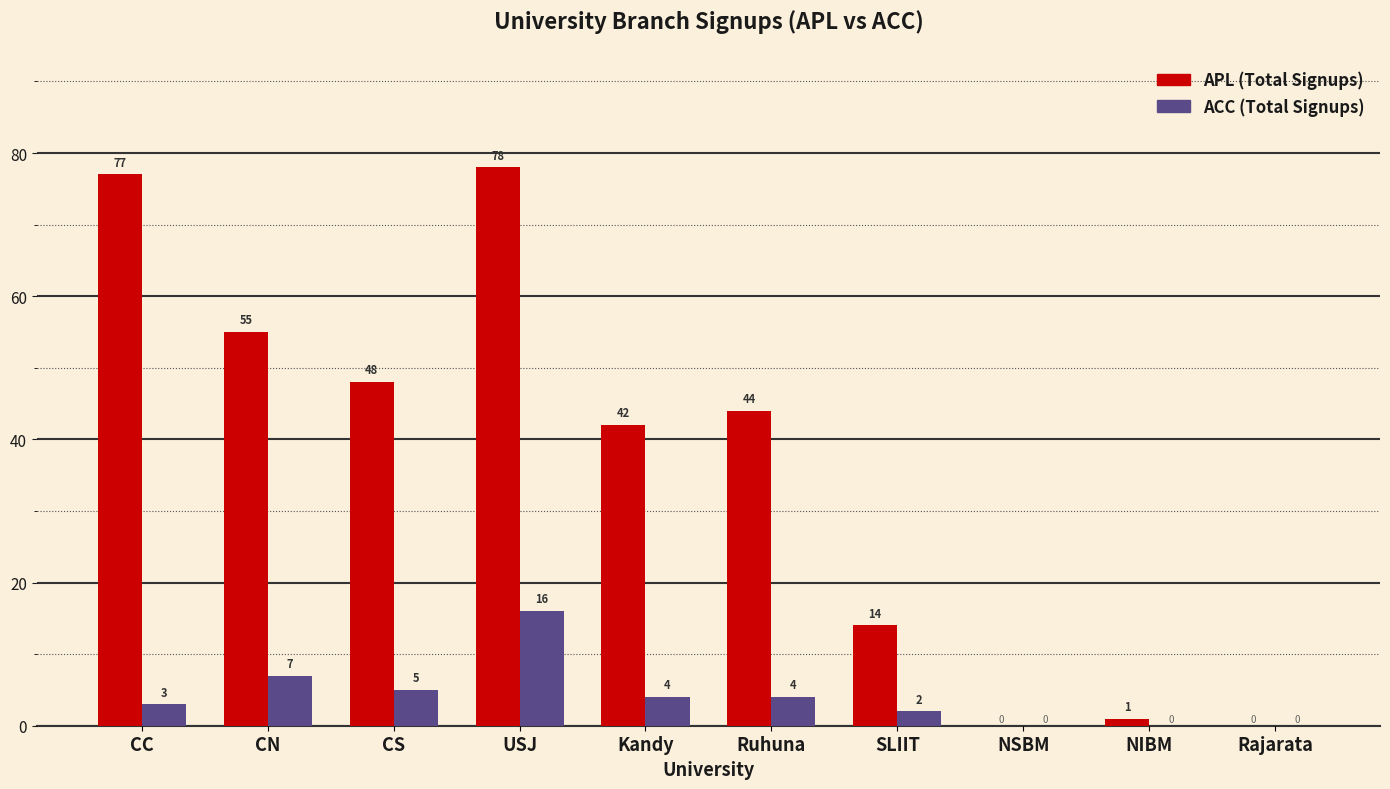

What is the total value across all series at CC?

80